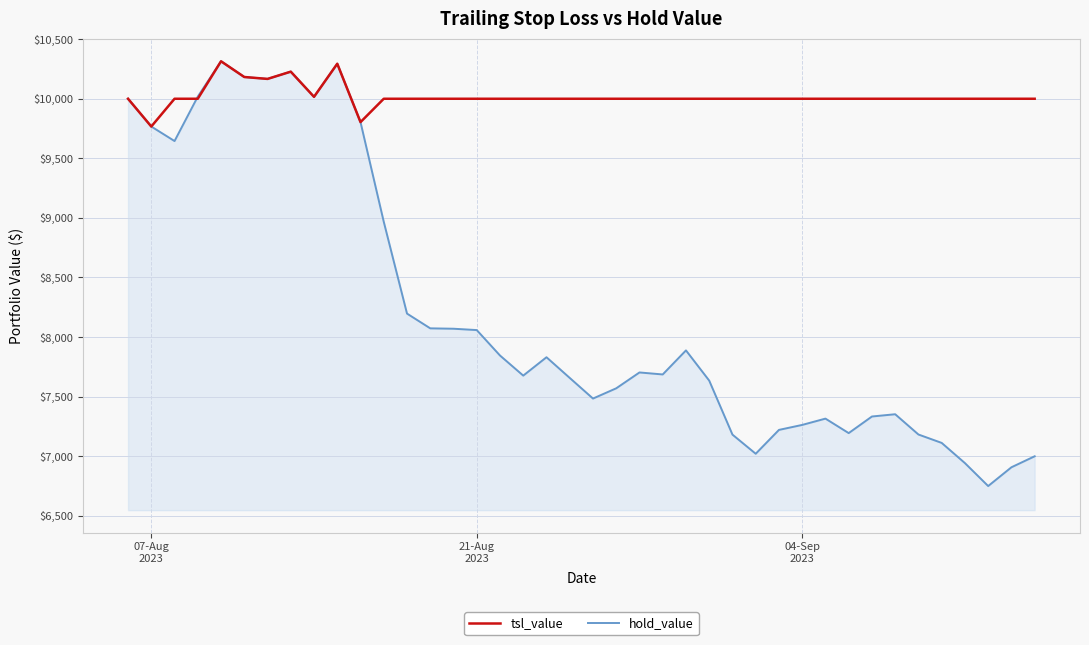

Does the chart have visible grid lines?

Yes